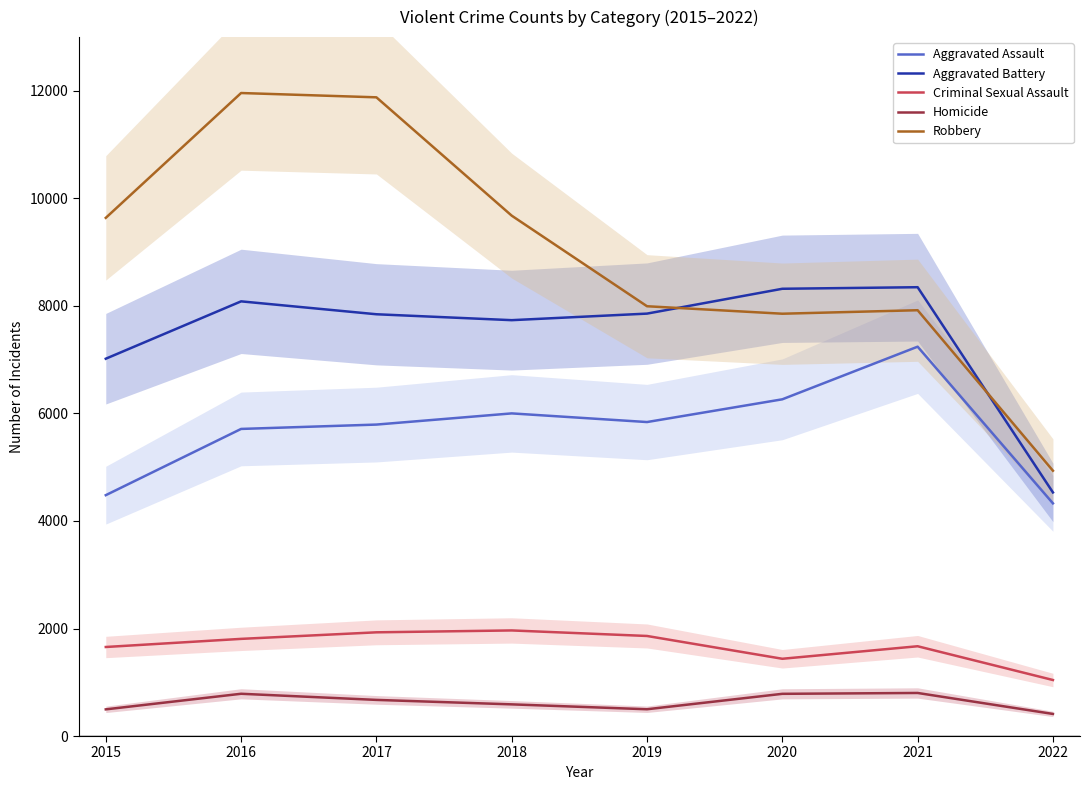

What is the total value across all series at 2018?

25968